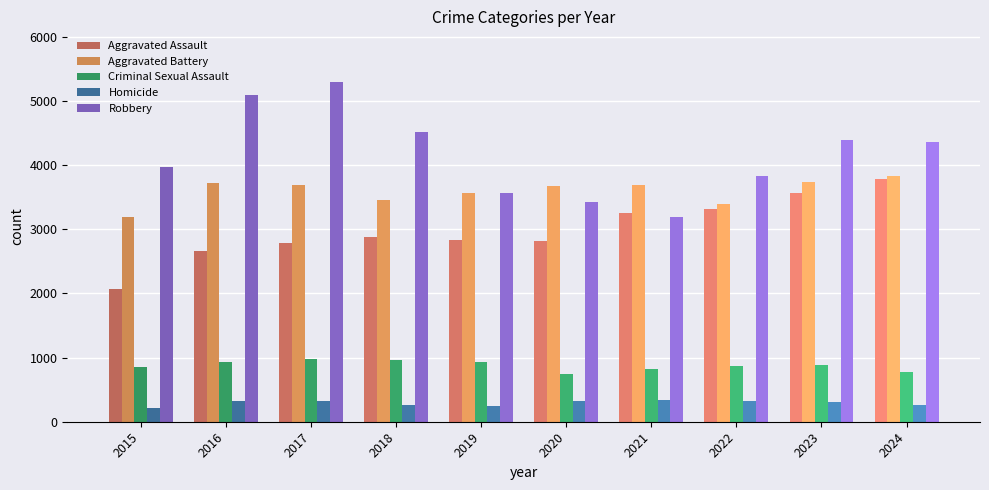

At 2018, list the series in order from smallest to largest.

Homicide, Criminal Sexual Assault, Aggravated Assault, Aggravated Battery, Robbery